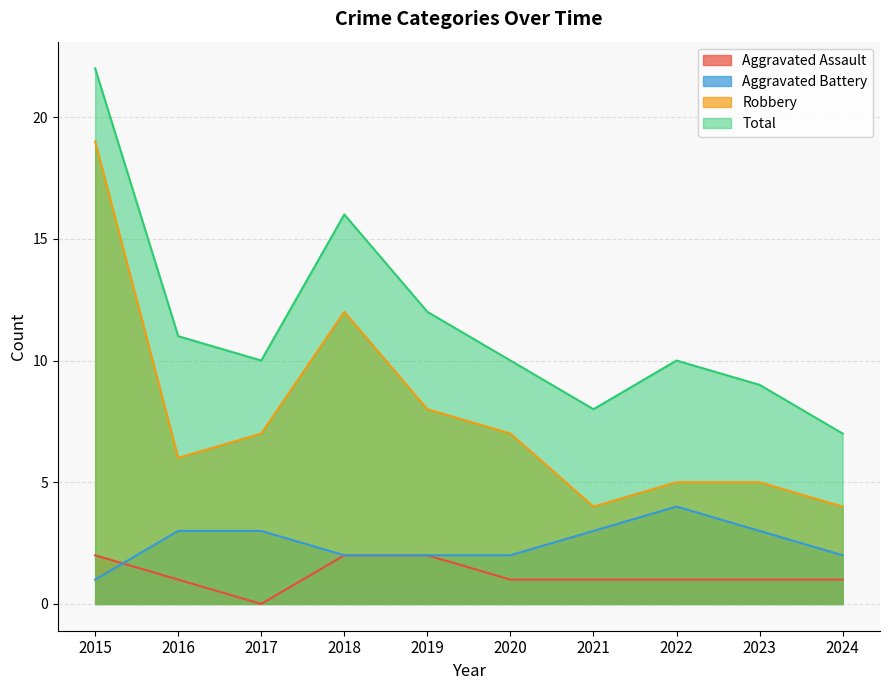

Rank the series by their maximum value, from highest to lowest.

Total, Robbery, Aggravated Battery, Aggravated Assault